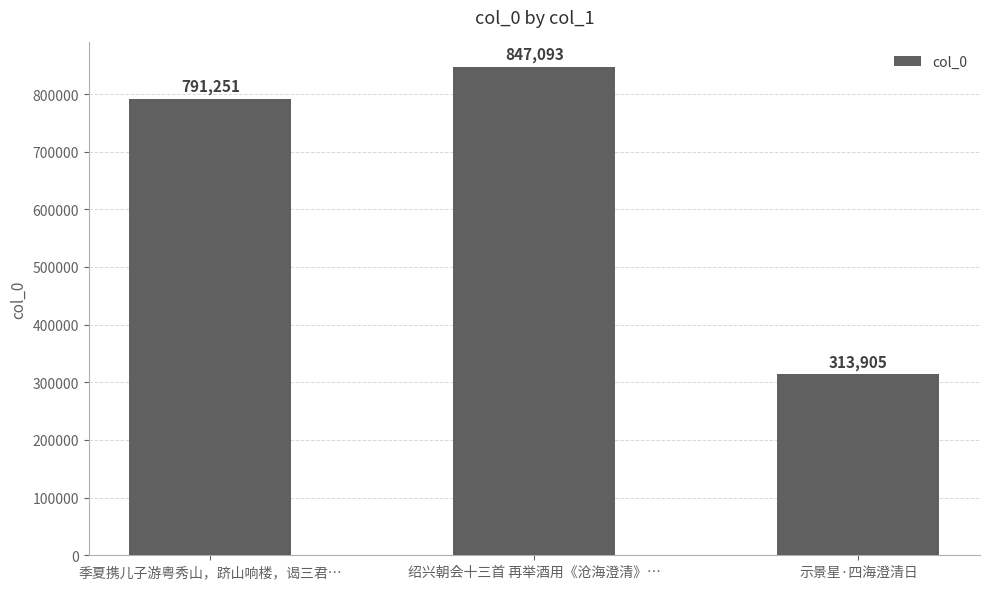

Approximately how many times larger is the value at 示景星·四海澄清日 compared to 绍兴朝会十三首 再举酒用《沧海澄清》…?

0.4